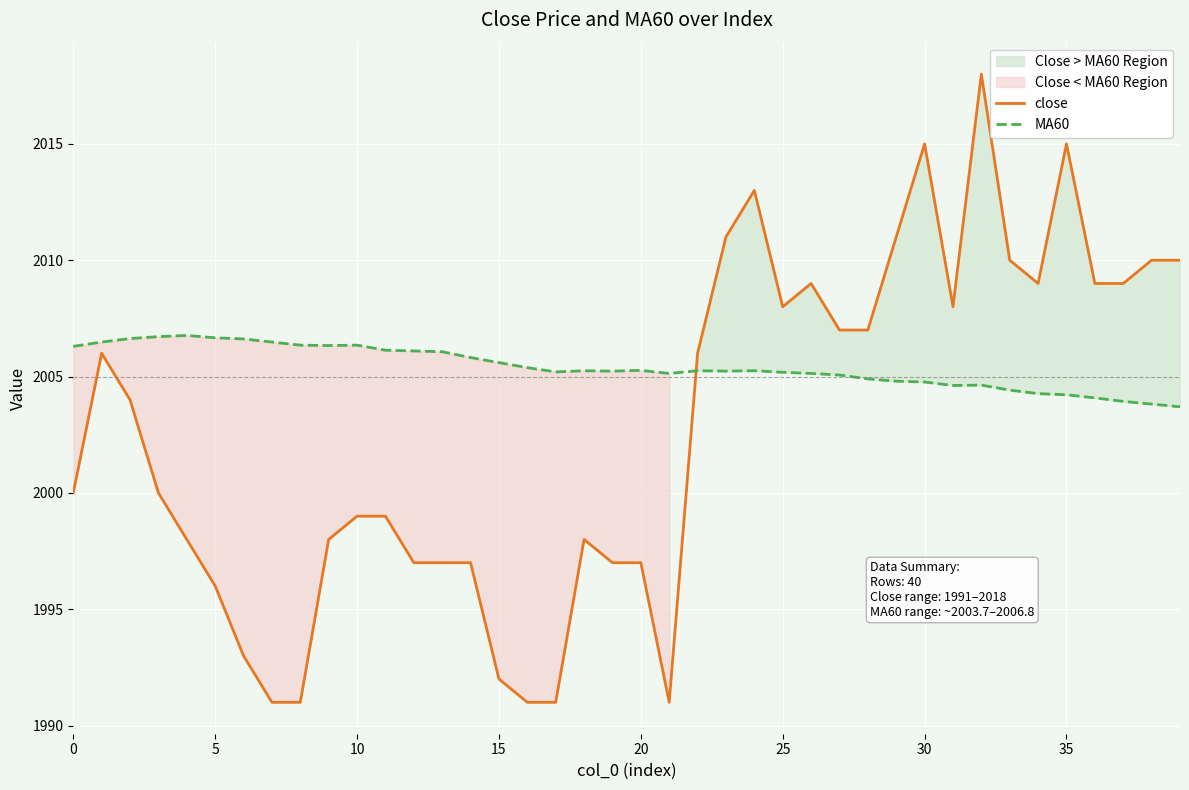

What is the spread (max minus min) of values at 11?

7.1